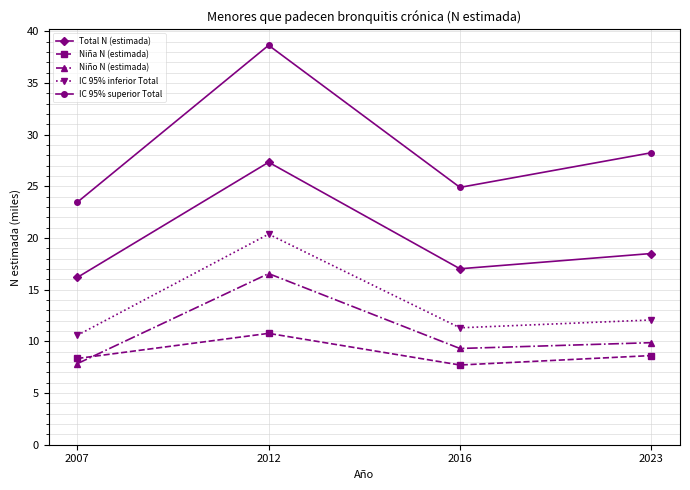

At which category is the sum across all series the highest?

2012